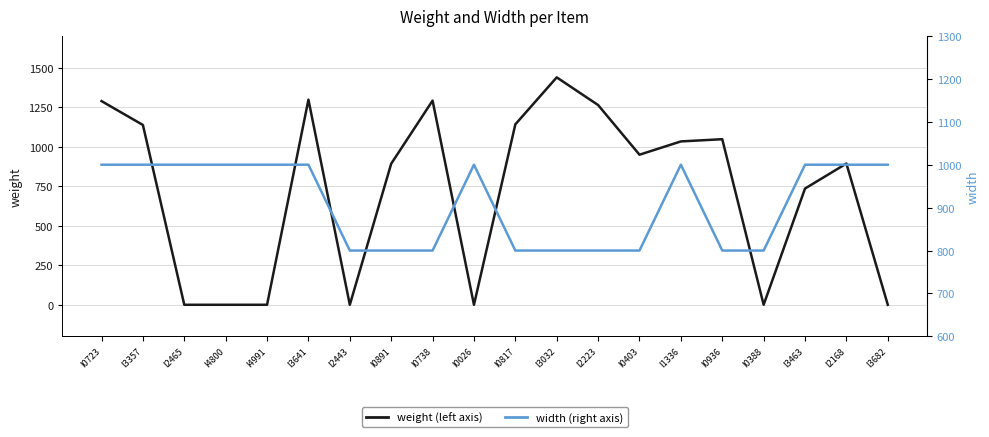

True or false: weight (left axis) and width (right axis) intersect in this chart.

True